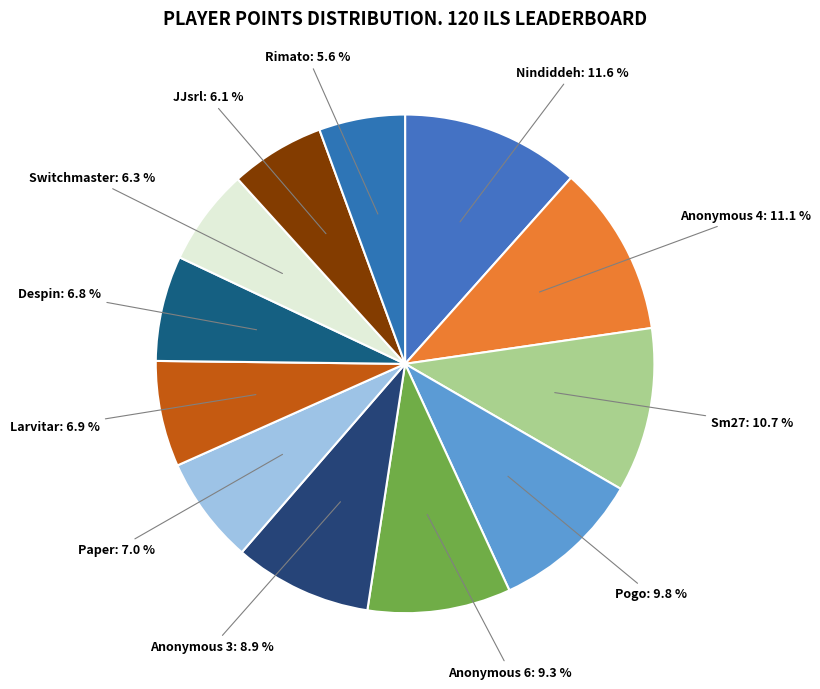

How many segments does this pie chart have?

12